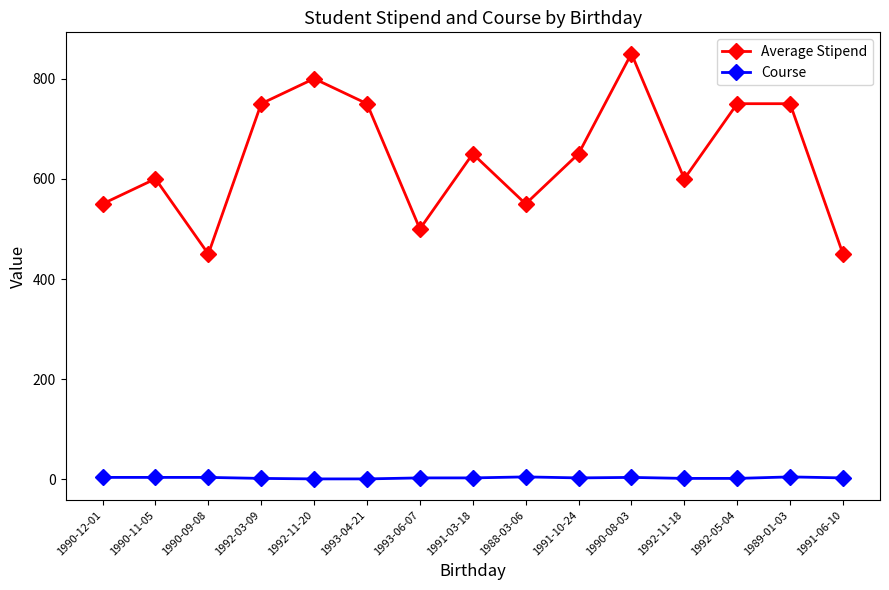

What is the spread (max minus min) of values at 1990-11-05?

596